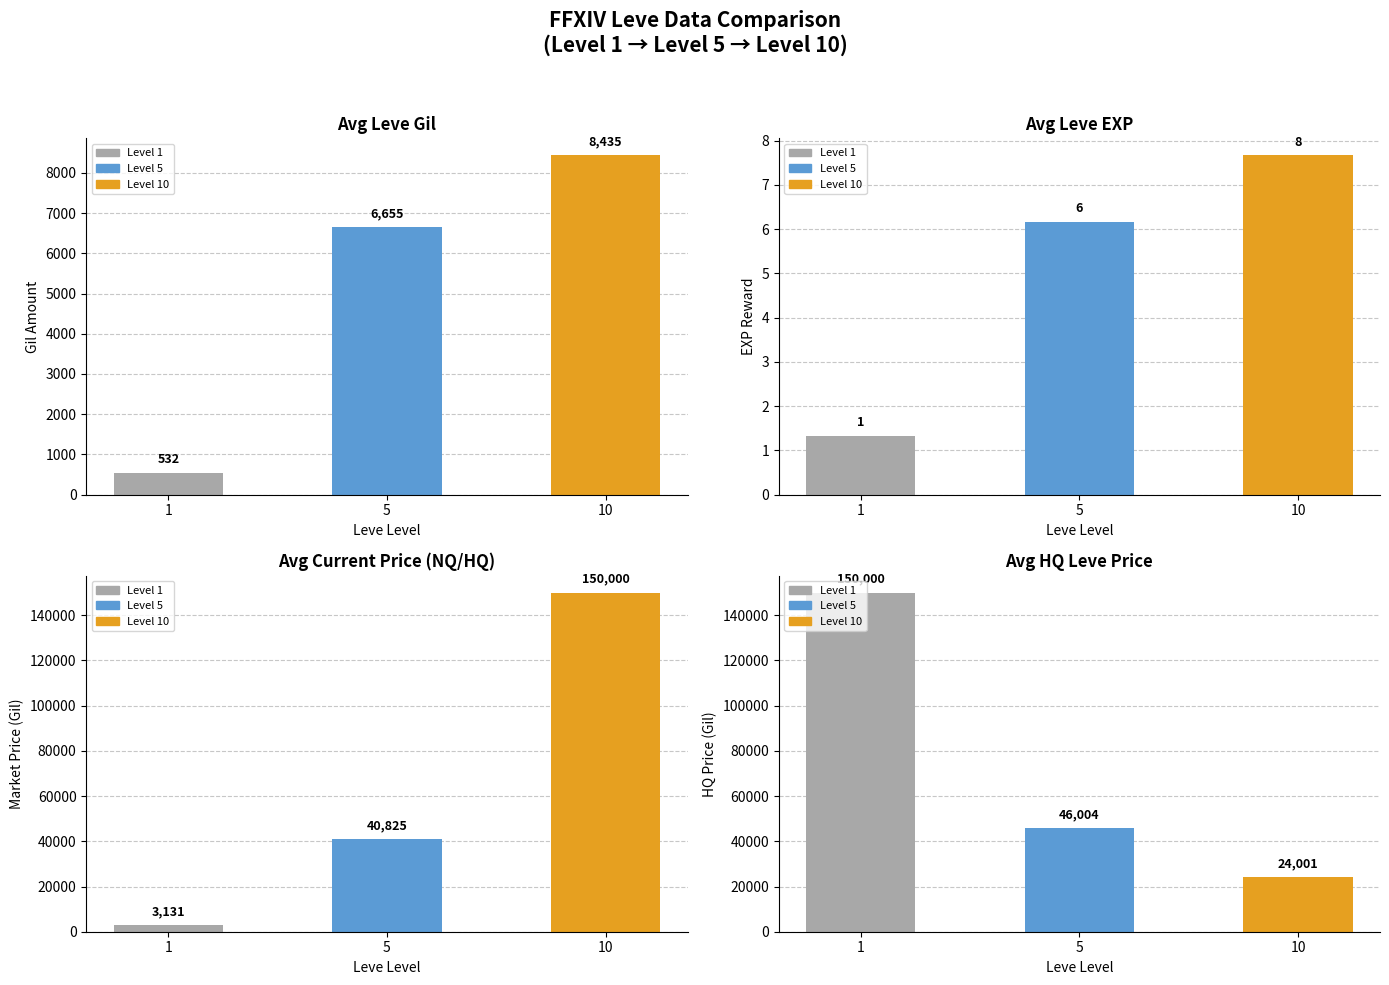

At which category does the chart reach its peak across all series?

10